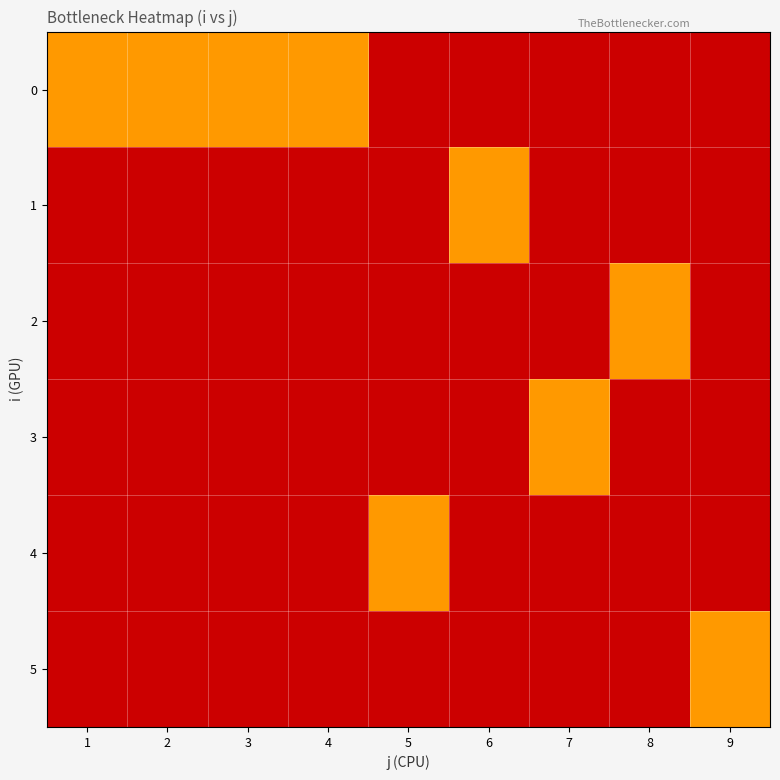

At how many categories does at least one series exceed 0?

9